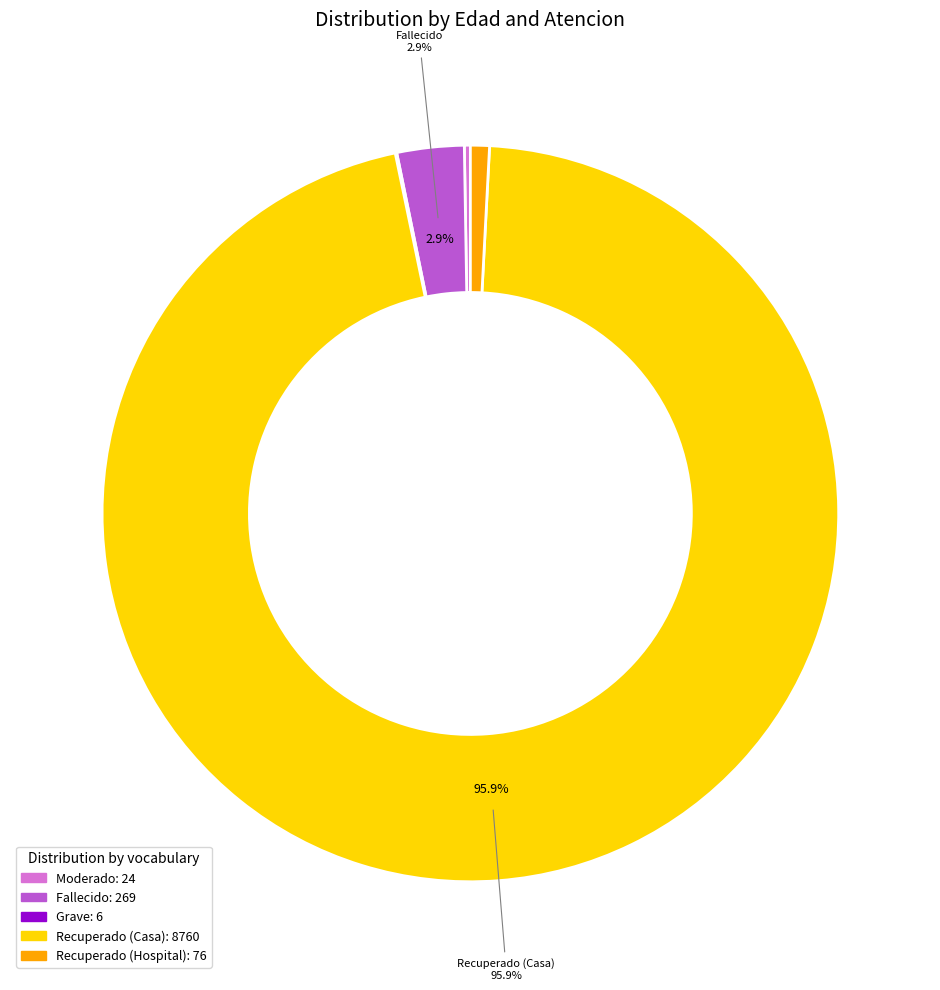

Combined, what portion of the pie is Fallecido and Recuperado (Casa)?

98.8%